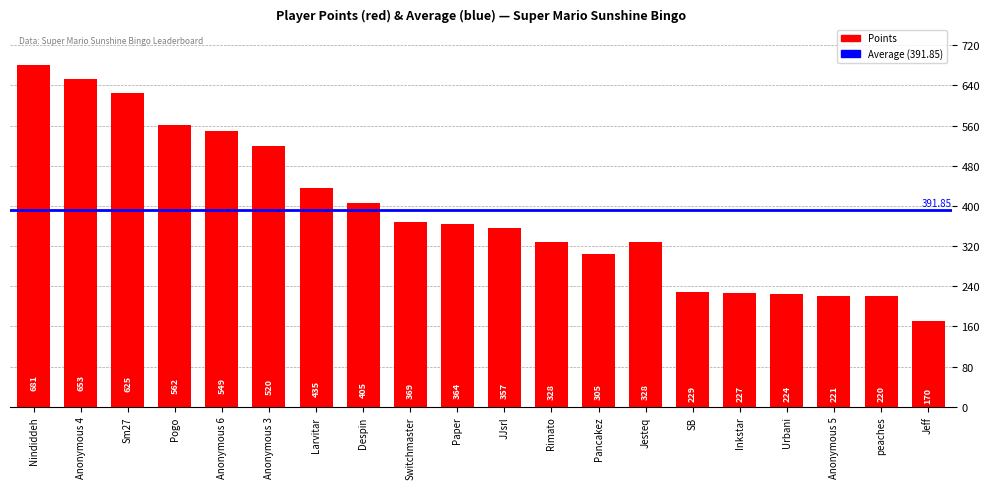

At which label does the data first exceed 364?

Nindiddeh